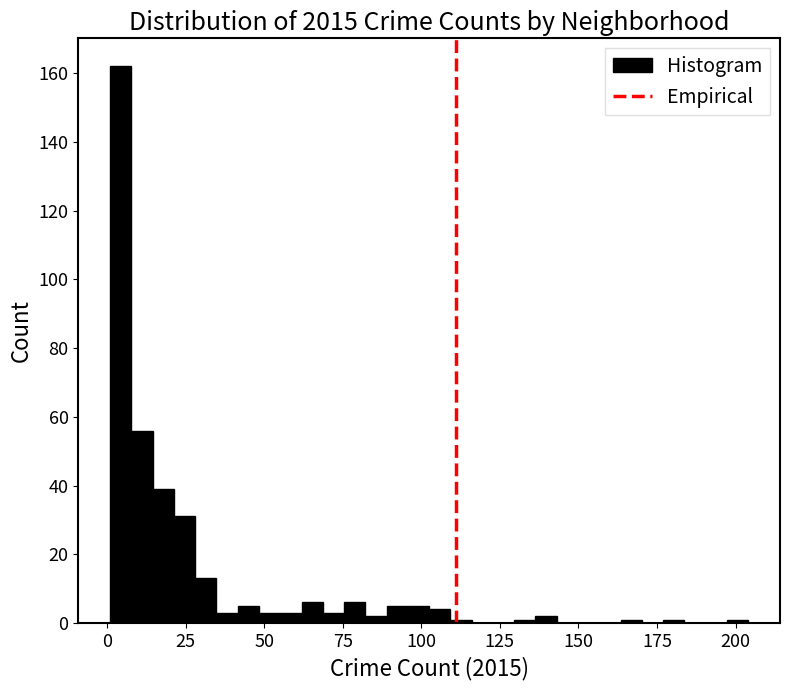

Around what value on the x-axis is the tallest bar? Give the approximate position of its centre, as read against the axis.

5